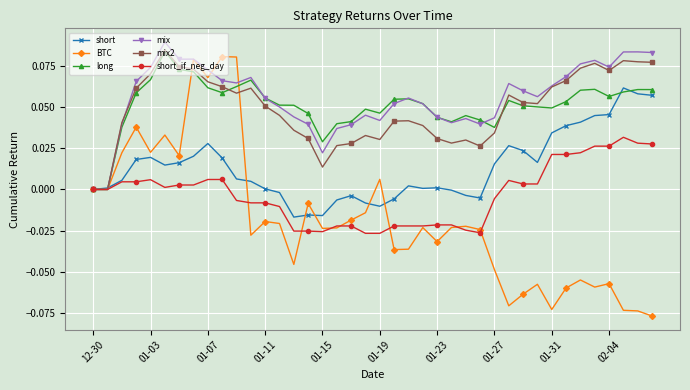

Which series has the largest range (max minus min)?

BTC